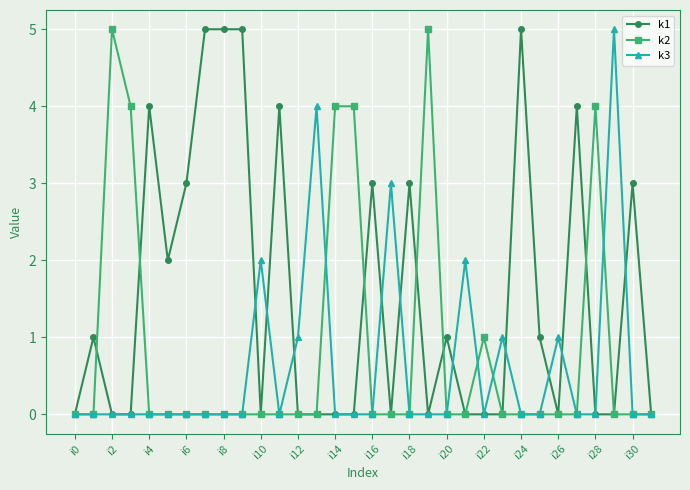

True or false: k2 has more than 0 interior local peaks.

True